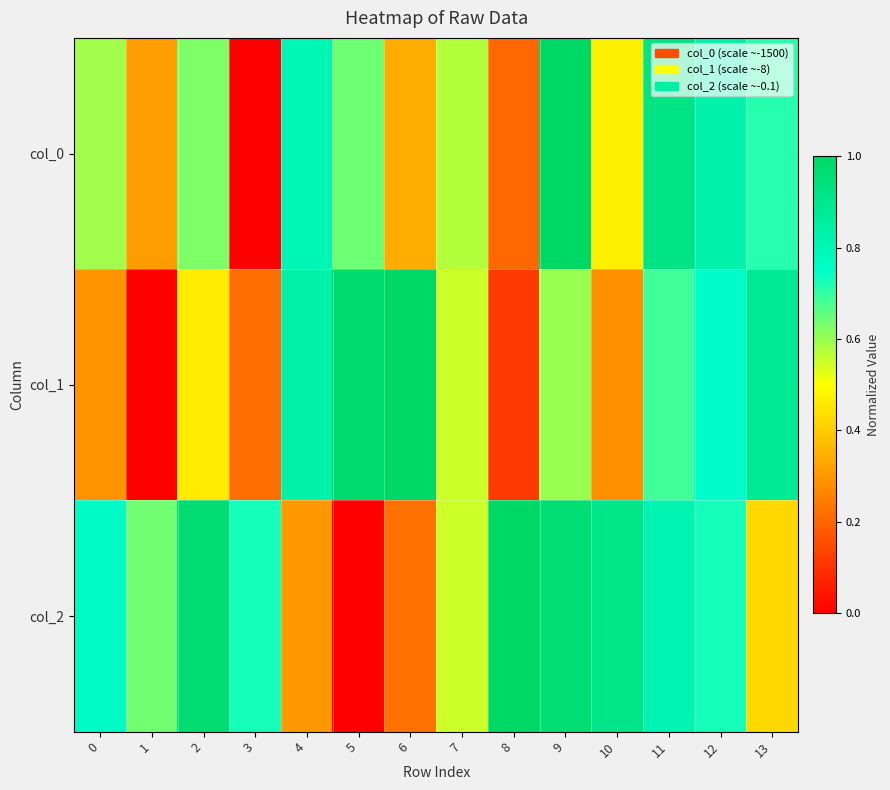

Which series has the largest range (max minus min)?

col_0